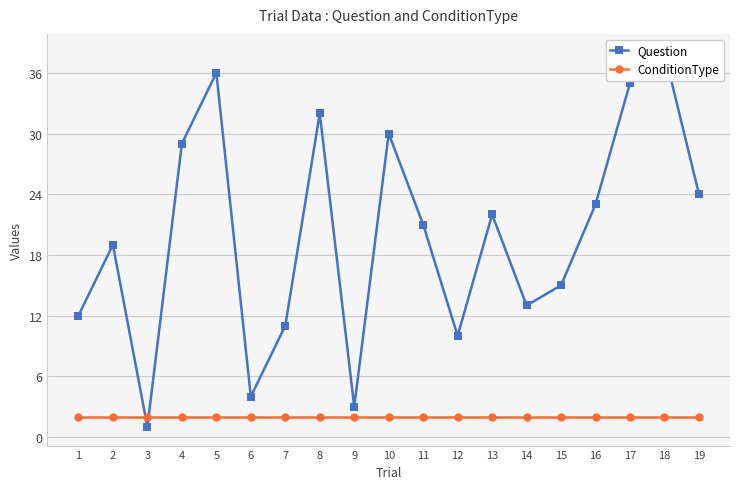

True or false: Question has more than 1 points higher than both neighbors.

True